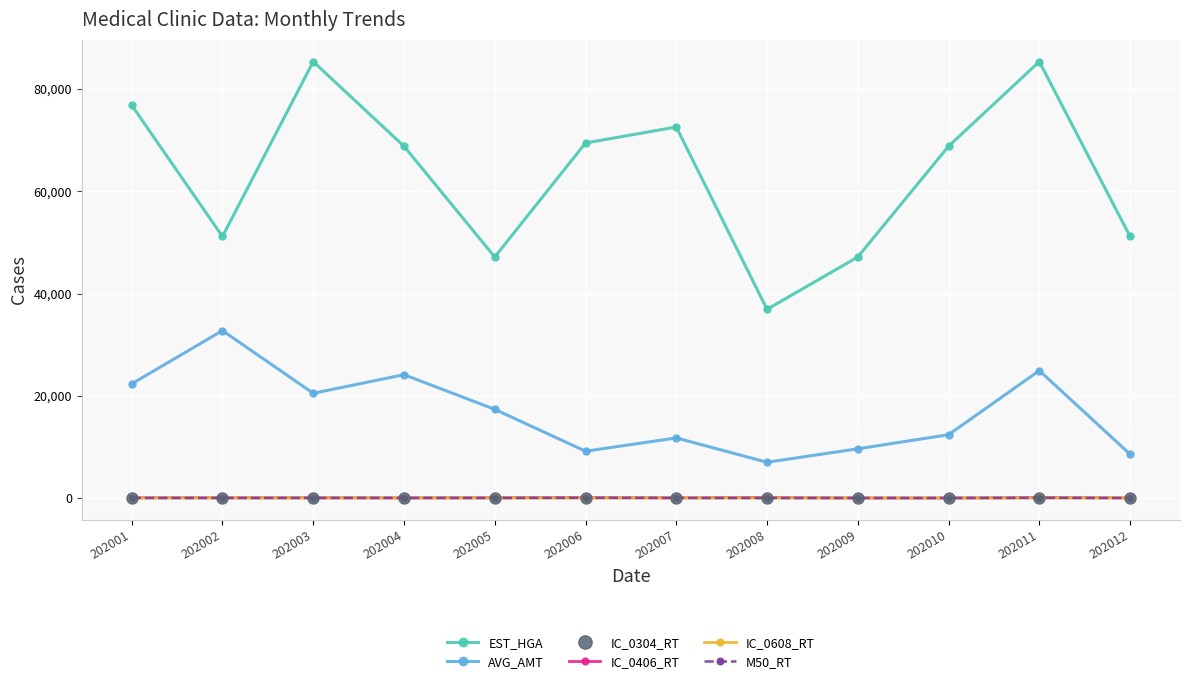

How many lines are shown in the chart?

6